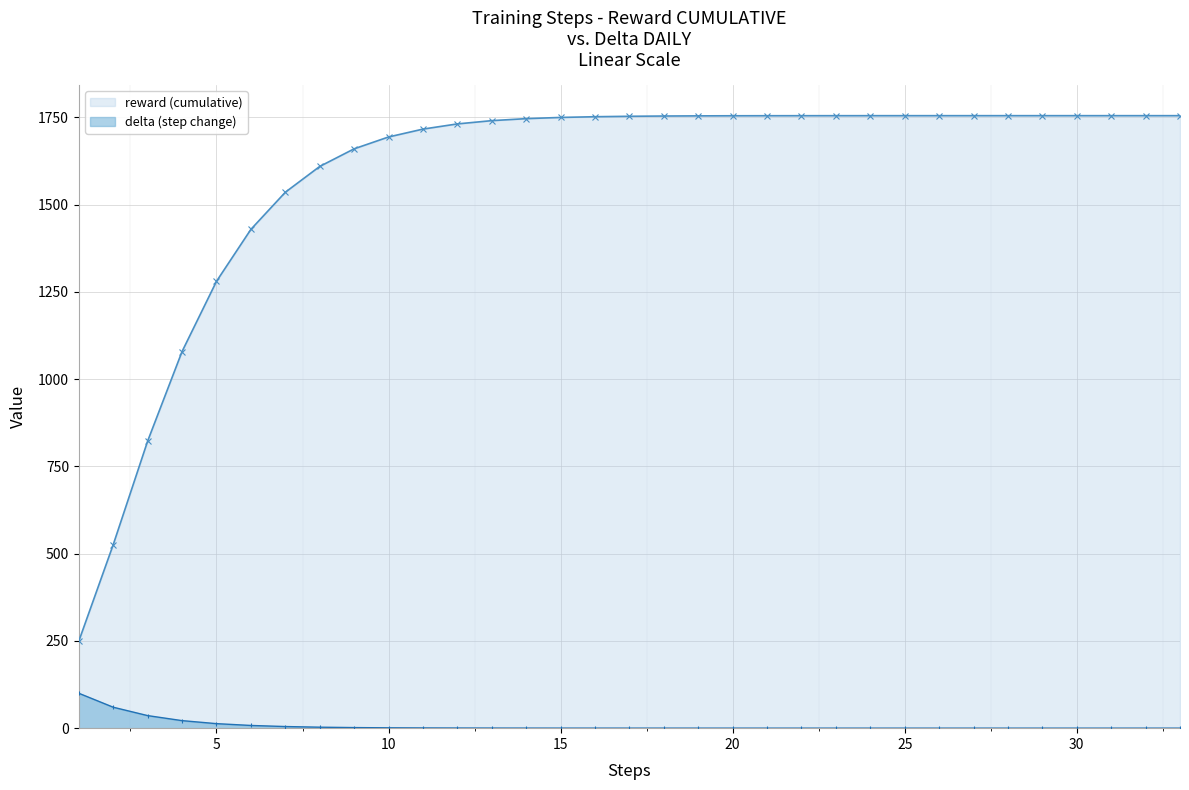

What is the maximum value for reward (cumulative)?

1755.0